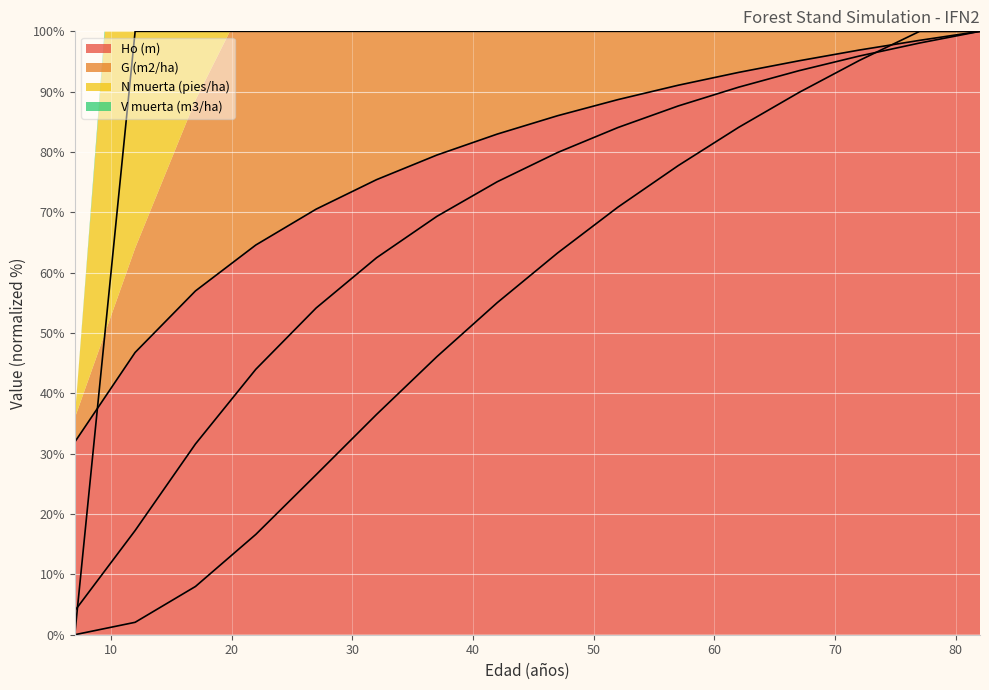

What are all the series names shown in the legend?

Ho (m), G (m2/ha), N muerta (pies/ha), V muerta (m3/ha)